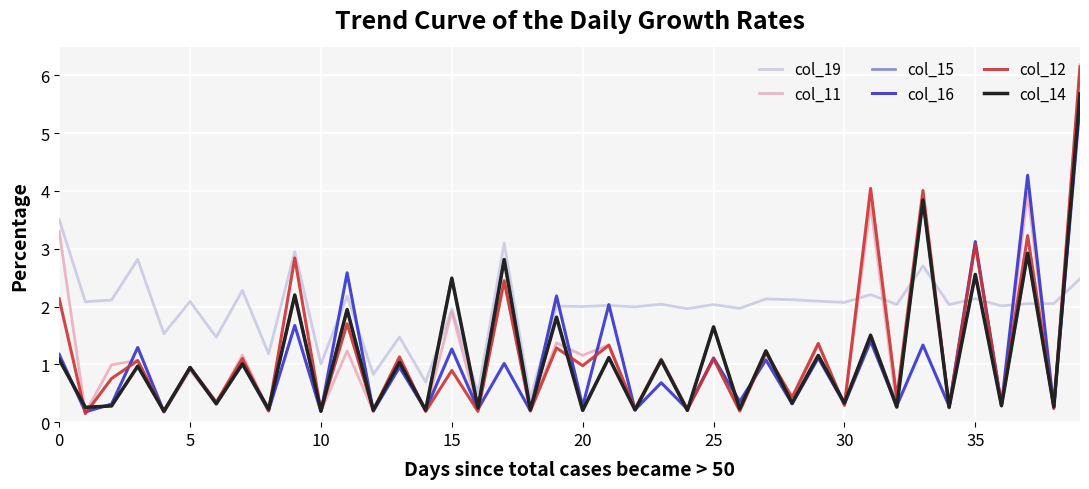

What are all the series names shown in the legend?

col_19, col_11, col_15, col_16, col_12, col_14